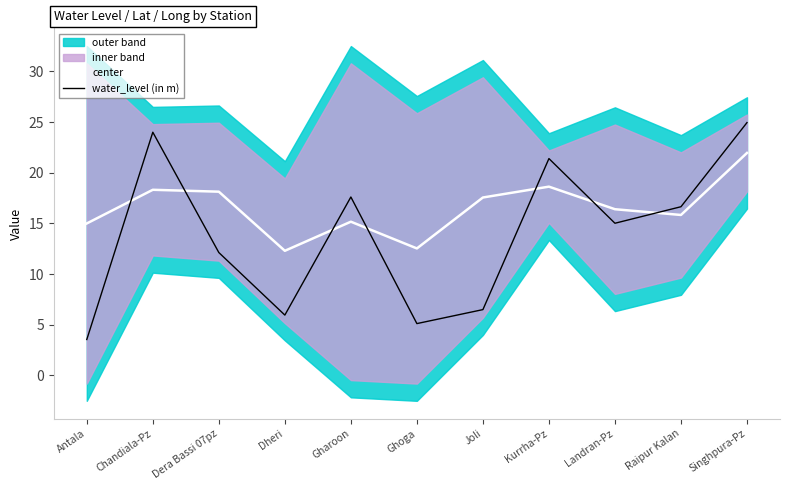

True or false: water_level (in m) has a value of 15.0 at Landran-Pz.

True